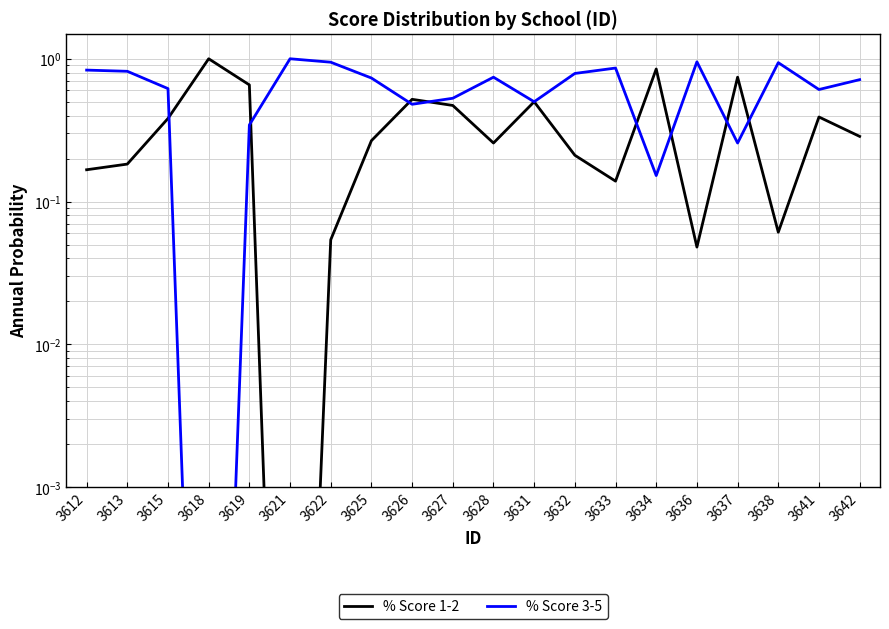

Which series has the widest spread of values?

% Score 1-2